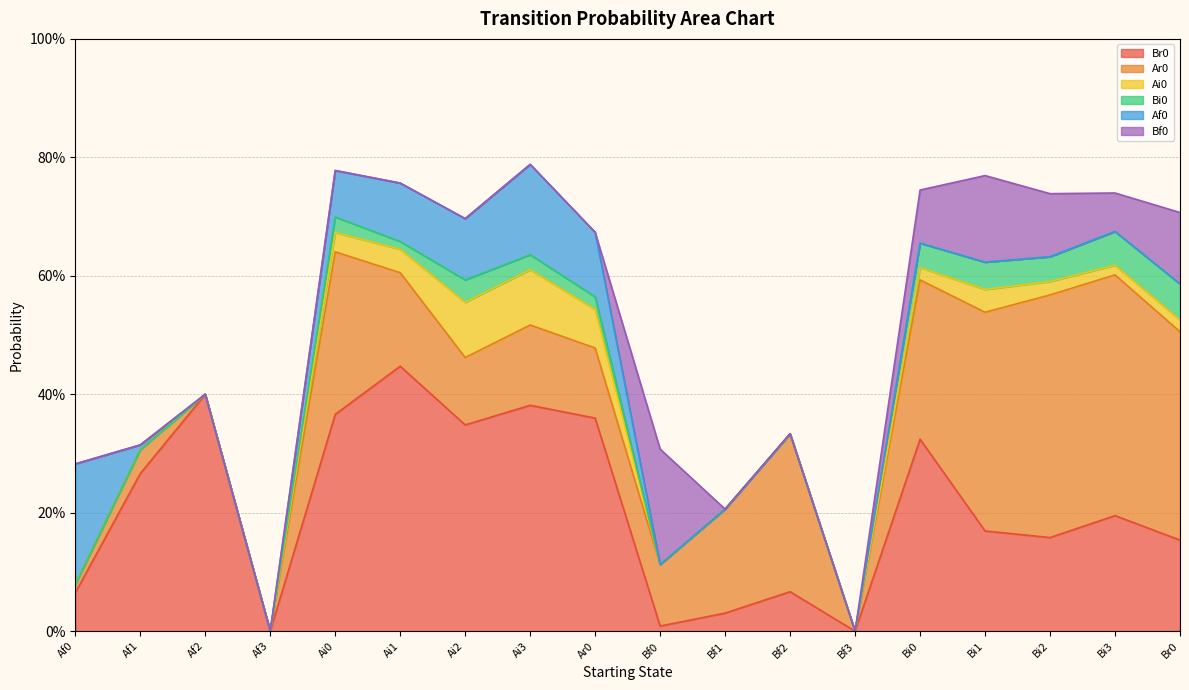

What is the average value of the Ar0 series?

0.2